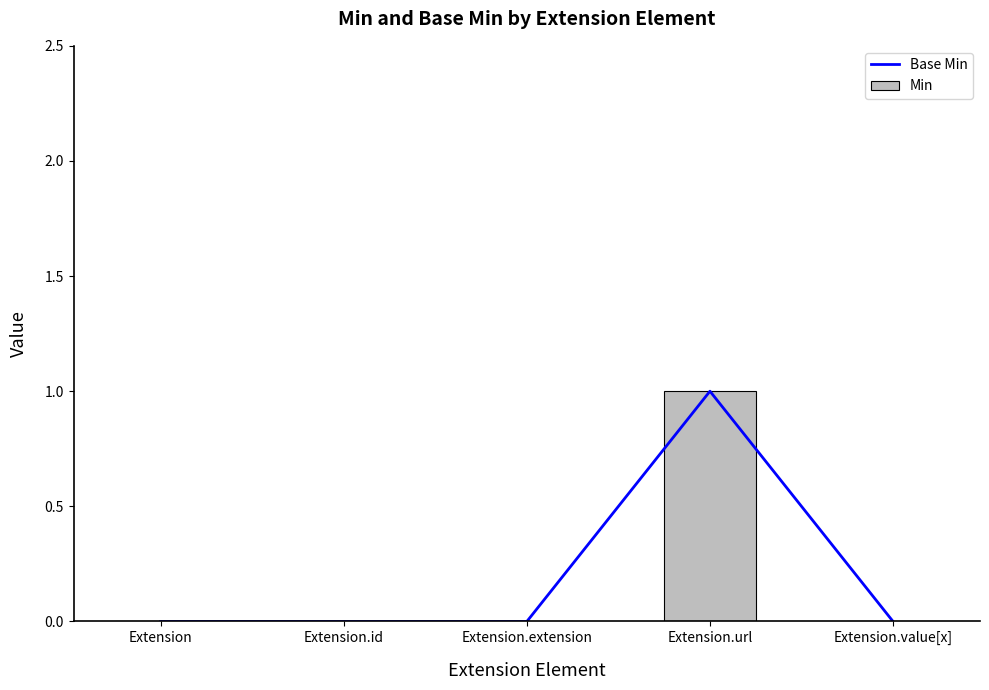

Reading left to right, transcribe all the data shown in this chart.

Base Min: Extension=0	Extension.id=0	Extension.extension=0	Extension.url=1	Extension.value[x]=0
Min: Extension=0	Extension.id=0	Extension.extension=0	Extension.url=1	Extension.value[x]=0